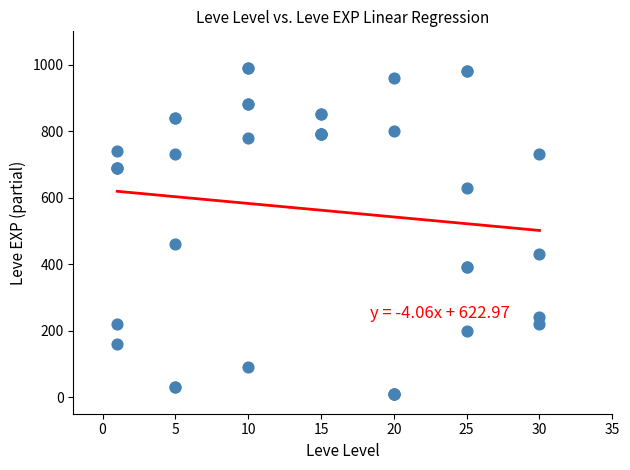

What Y value in the scatter plot is closest to 500?

460